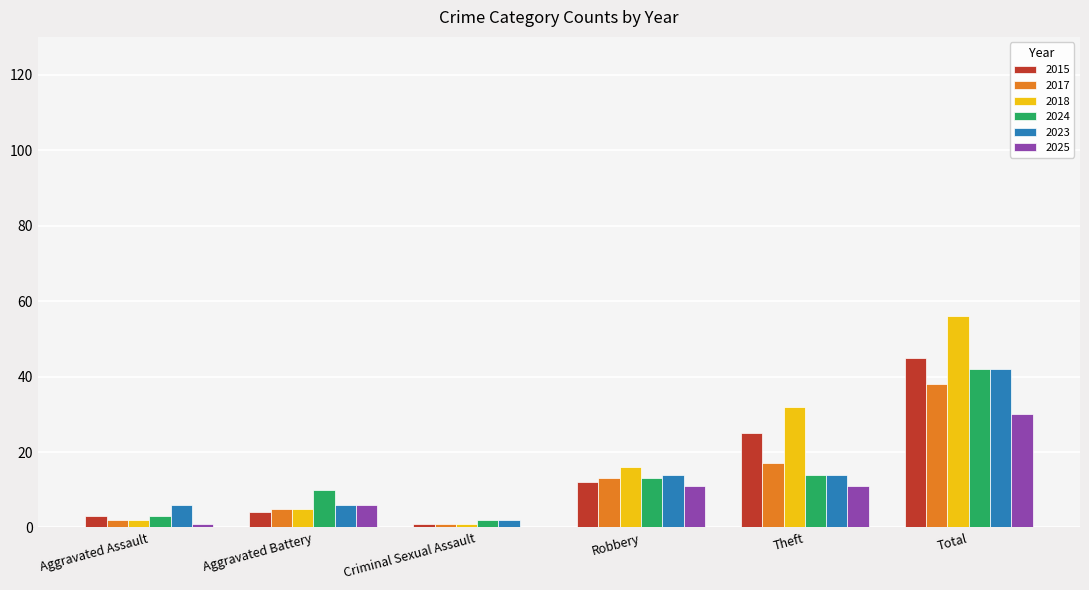

How many data points does each series have?

6